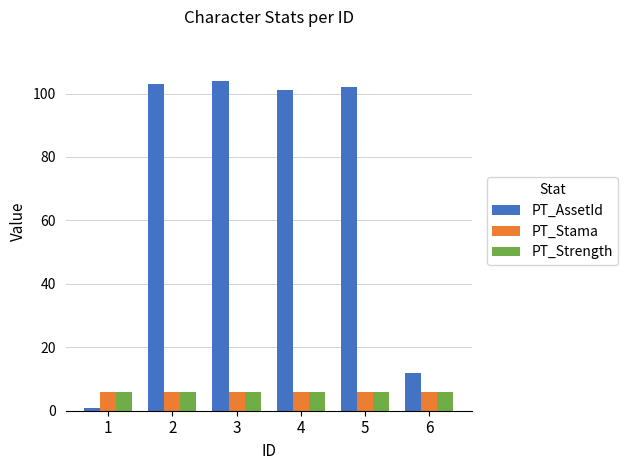

What is the sum of the PT_Stama values at 3 and 1?

12